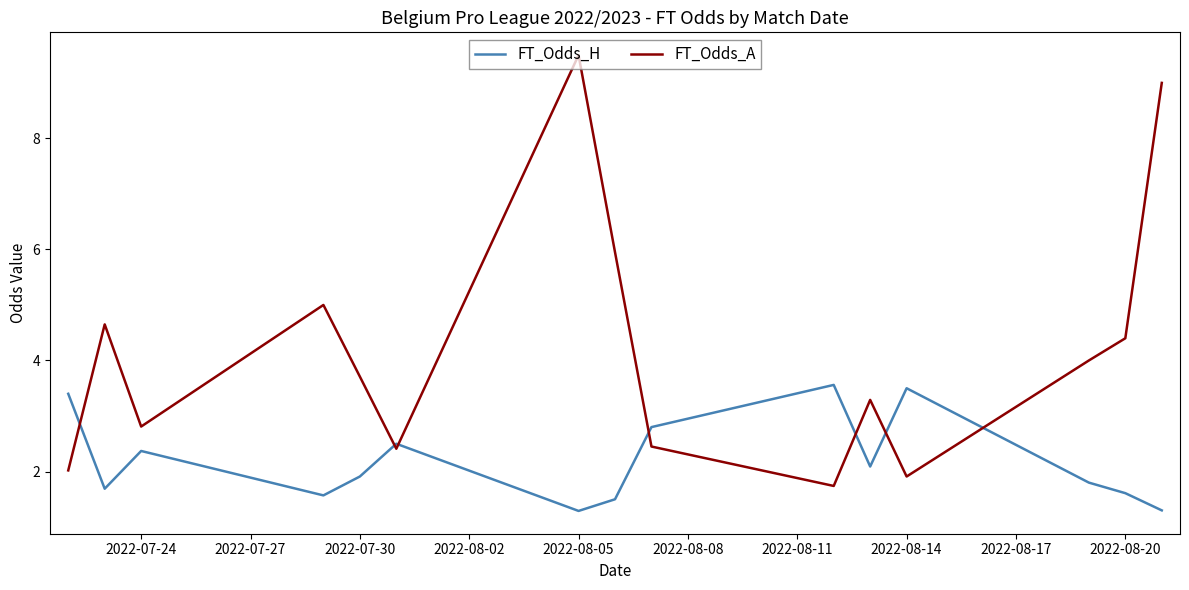

Is this an area chart (filled region under the line)?

No